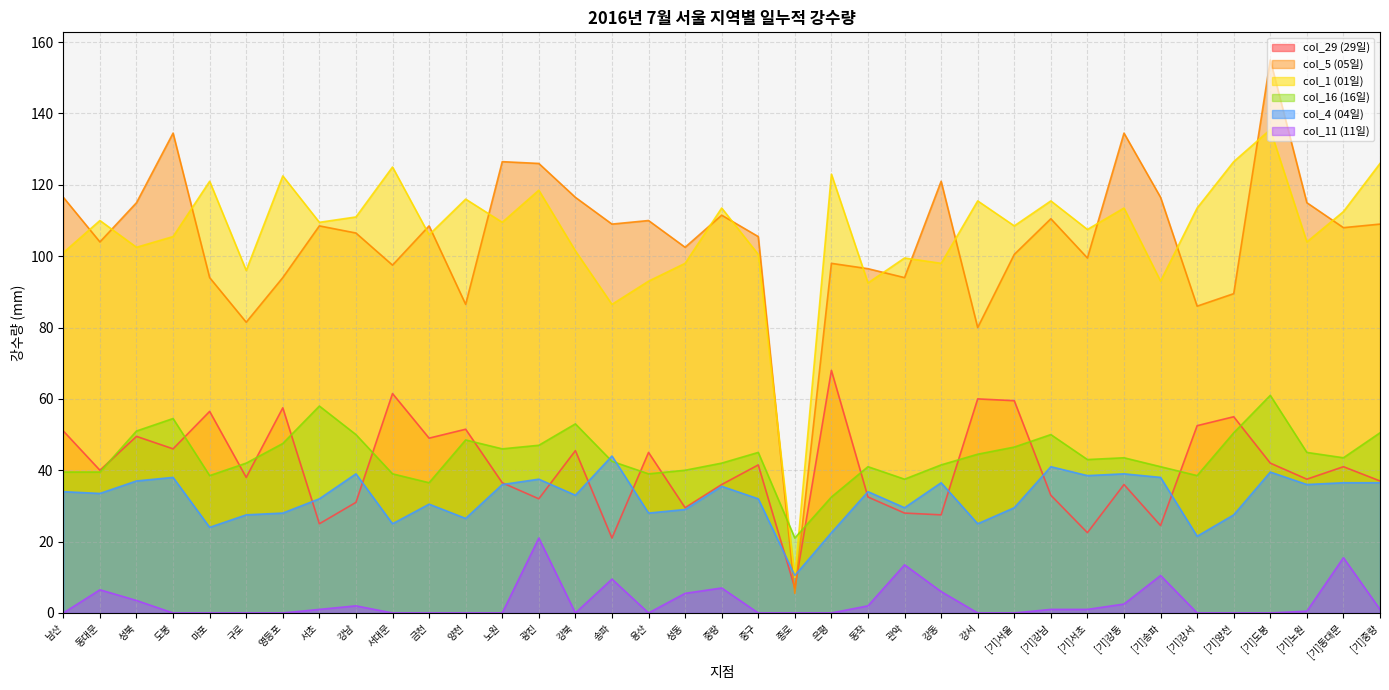

What is the label of the 29th point from the right?

강남